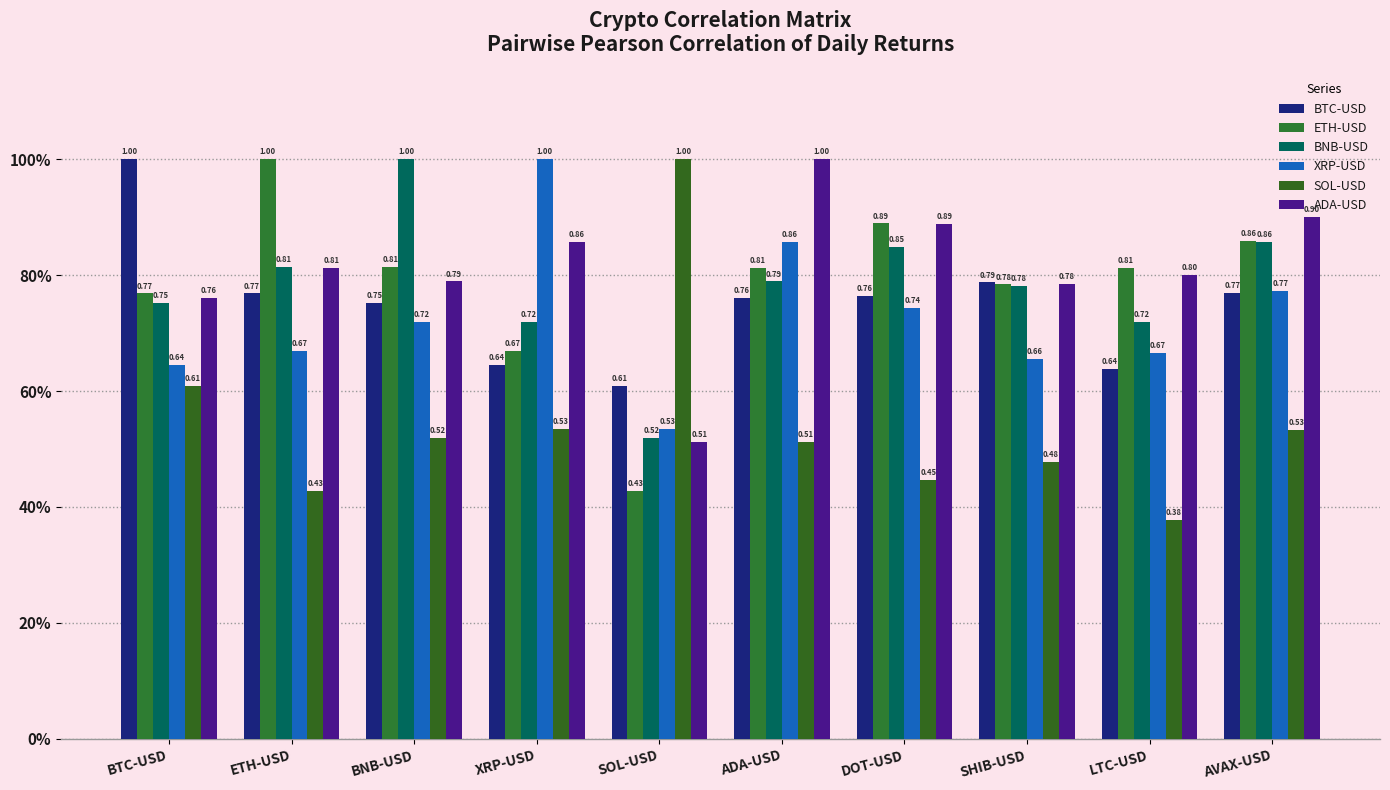

What is the sum of the ADA-USD values at LTC-USD and AVAX-USD?

1.7